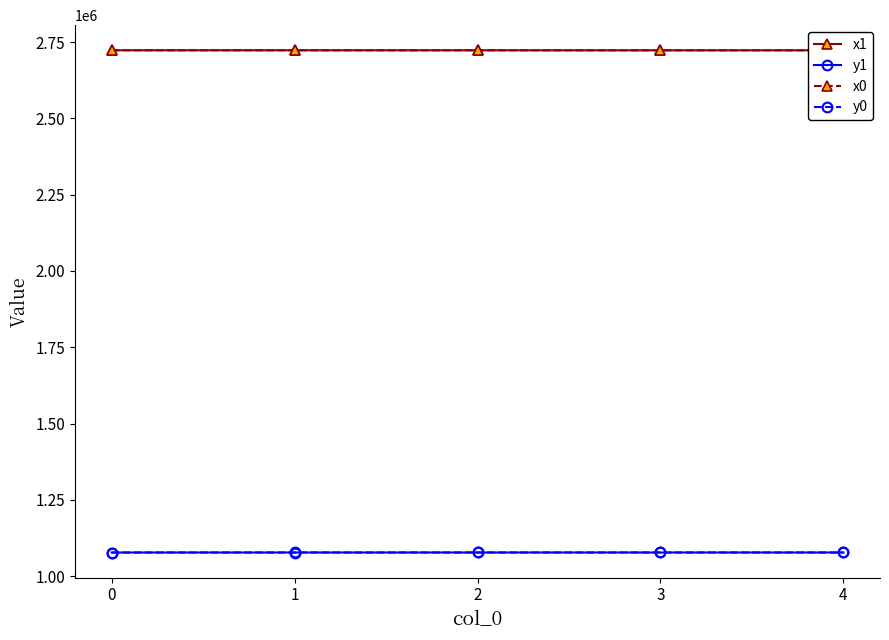

What is the value of the x1 point at the 2nd from the left?

2722918.0